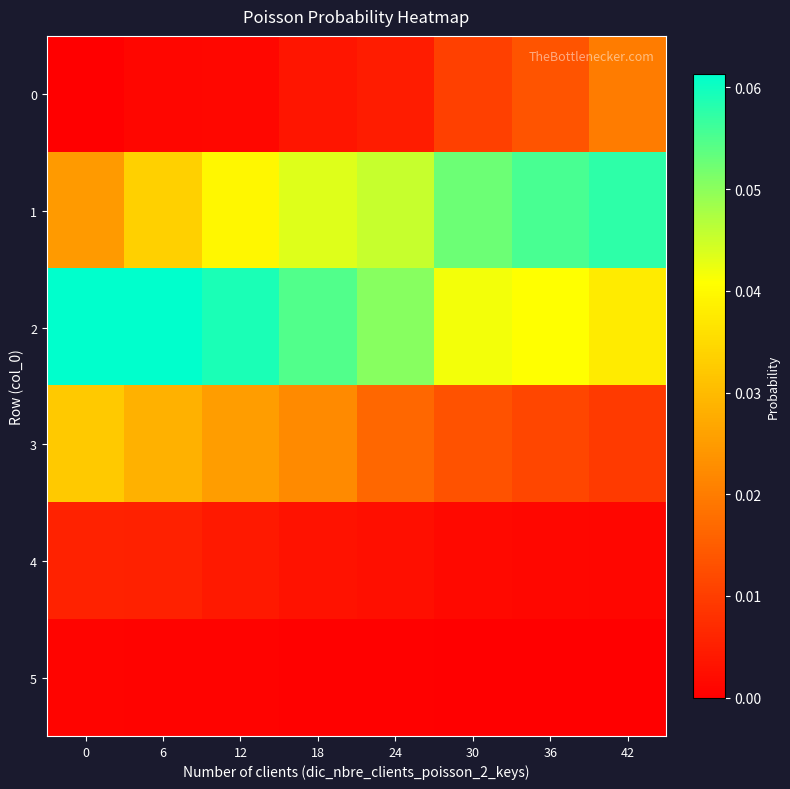

Which has a higher value, 6 or 36?

36